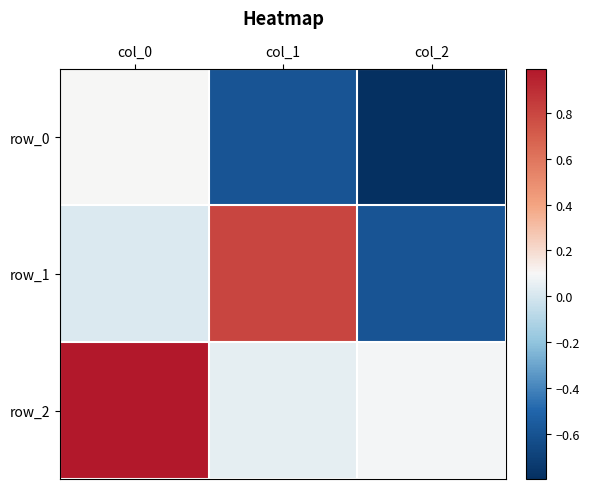

The value of row_2 at col_1 is 0.0. True or false?

False